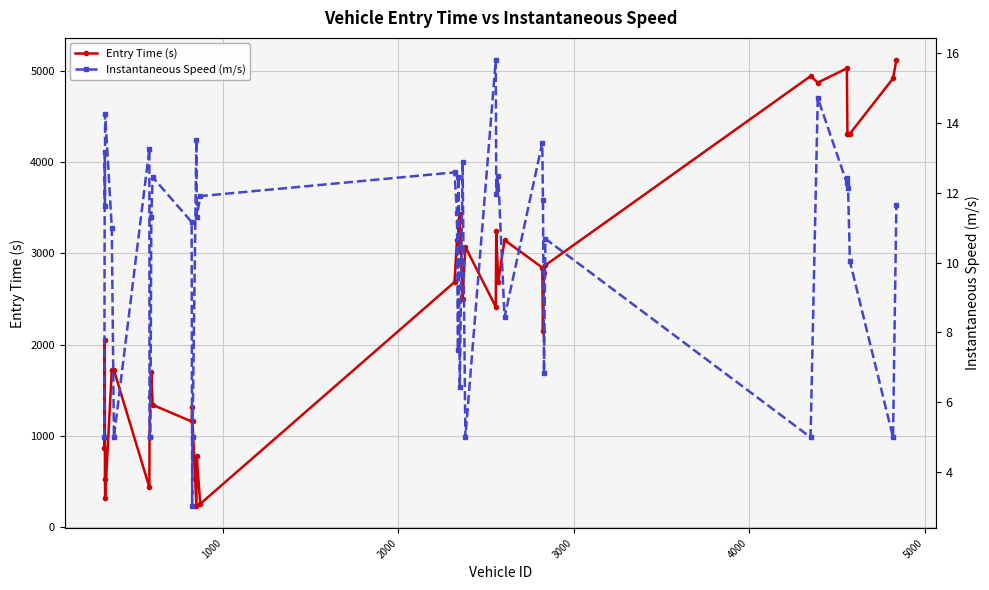

What is the lowest value of the Entry Time (s) series?

234.9